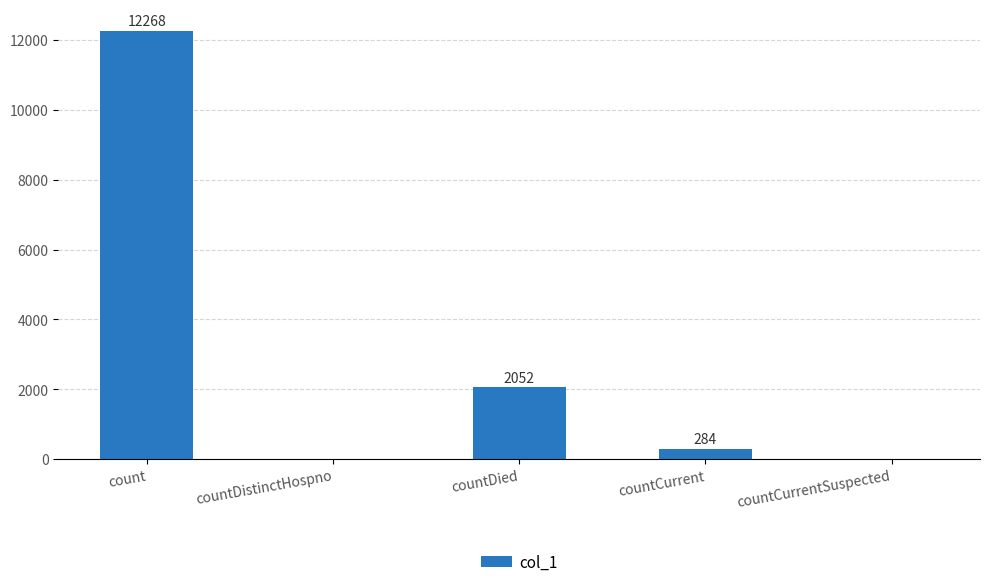

What is the sum of all values?

14604